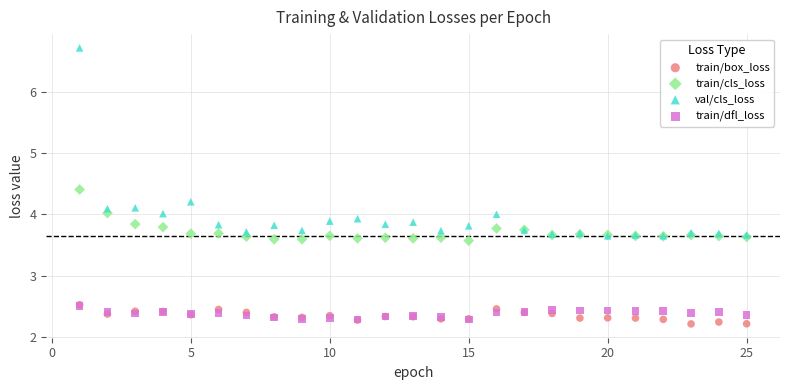

In the val/cls_loss series, what Y value is closest to 5?

4.2